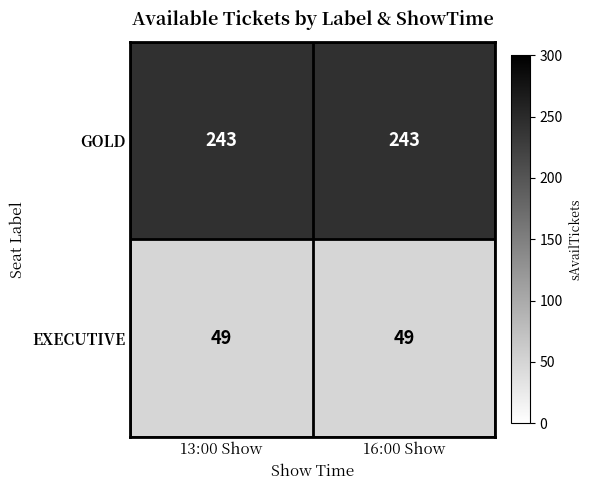

What is the maximum value for GOLD?

243